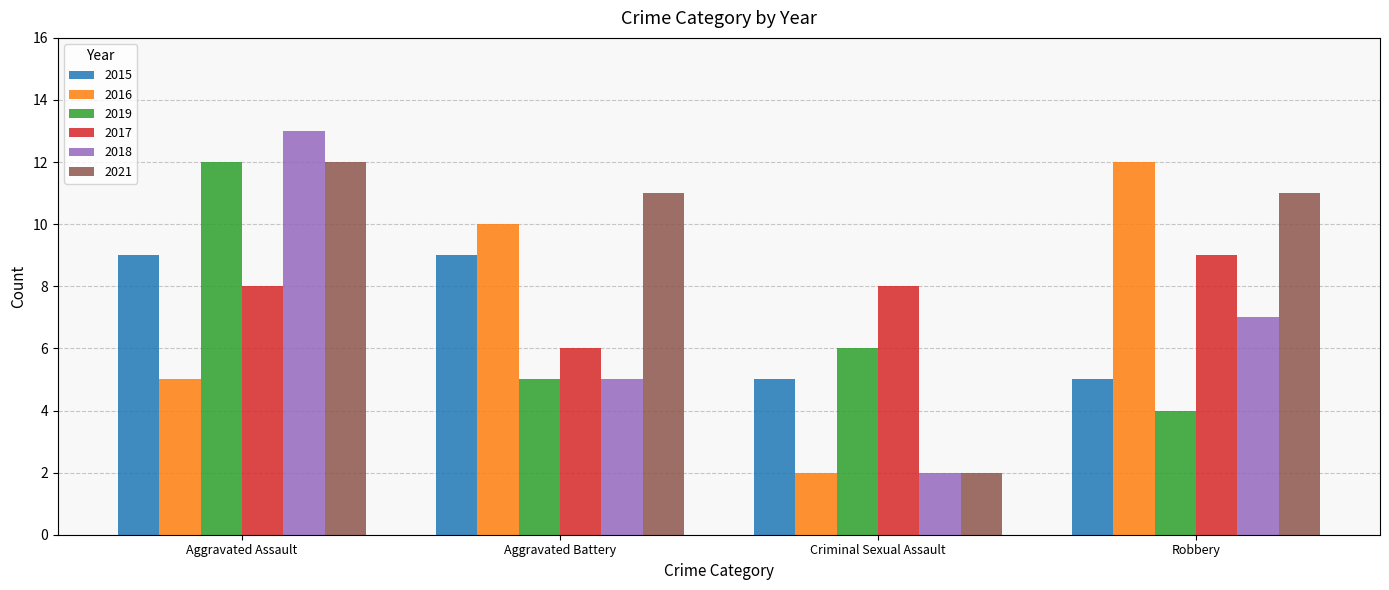

True or false: 2017 has a value of 4 at Aggravated Battery.

False